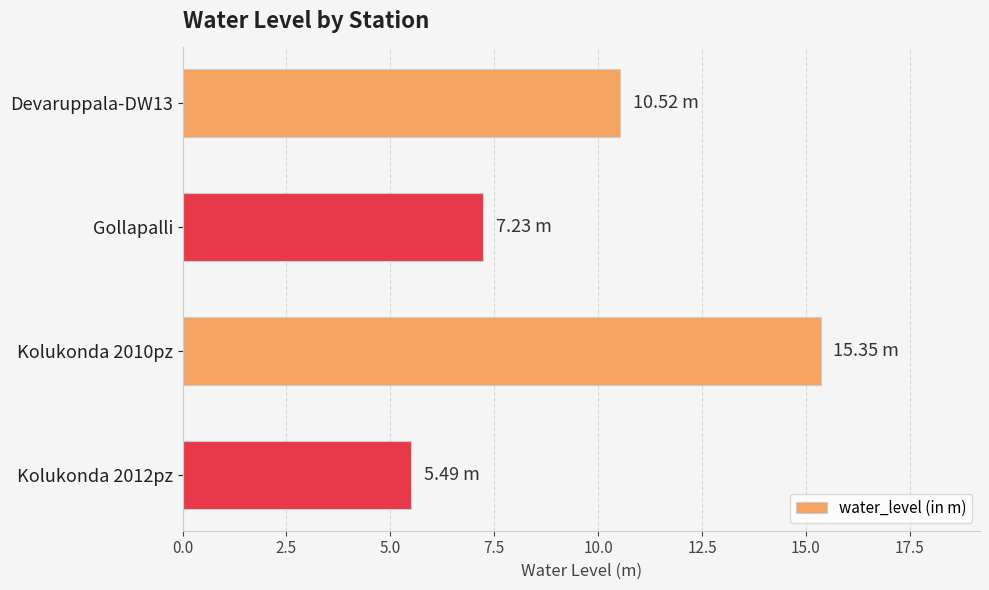

What is the change in value from Gollapalli to Kolukonda 2010pz?

+8.1